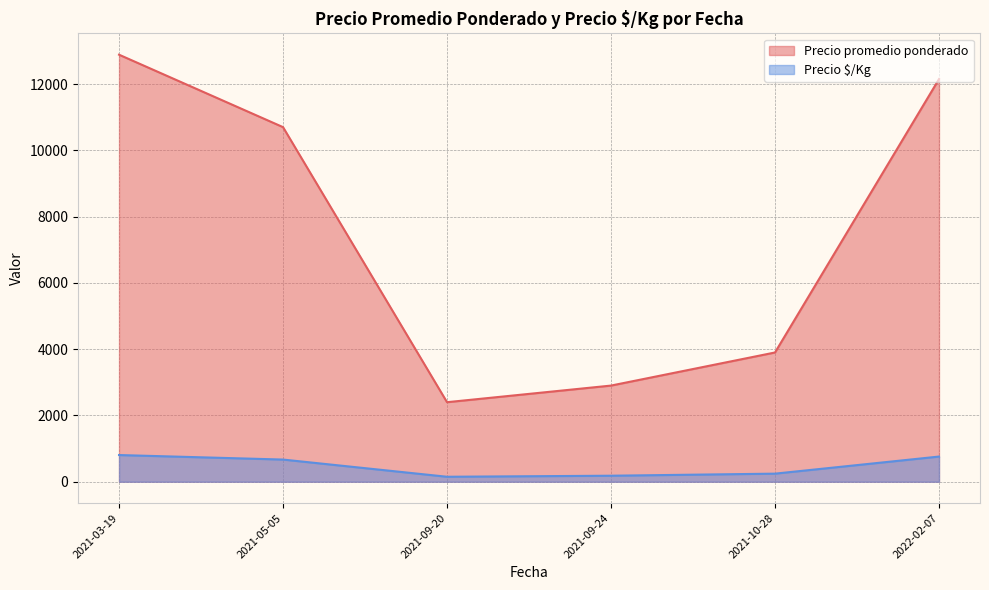

Does the chart display data point markers on the line(s)?

No